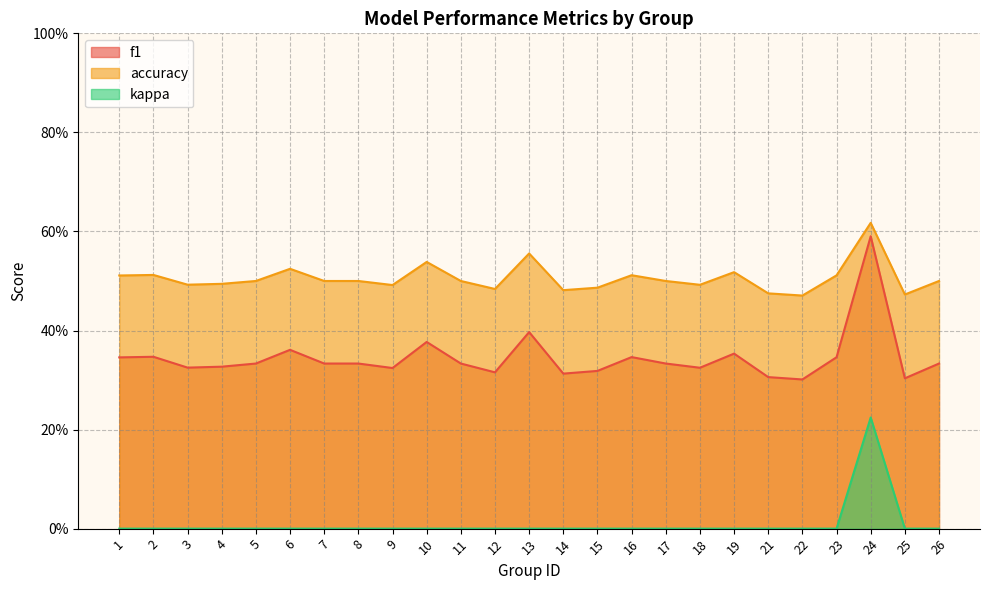

Where is the first local maximum for kappa?

24